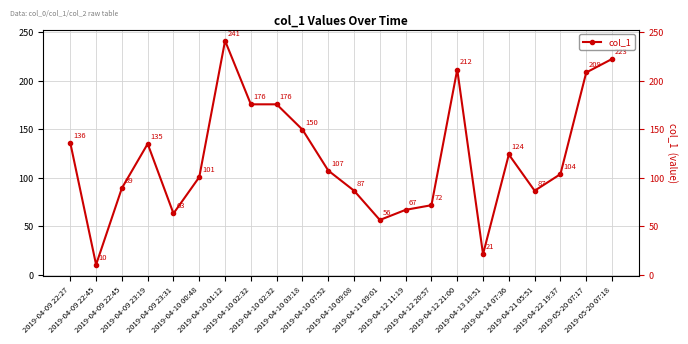

Is it true that the value at 2019-04-09 23:31 is 63.2?

True